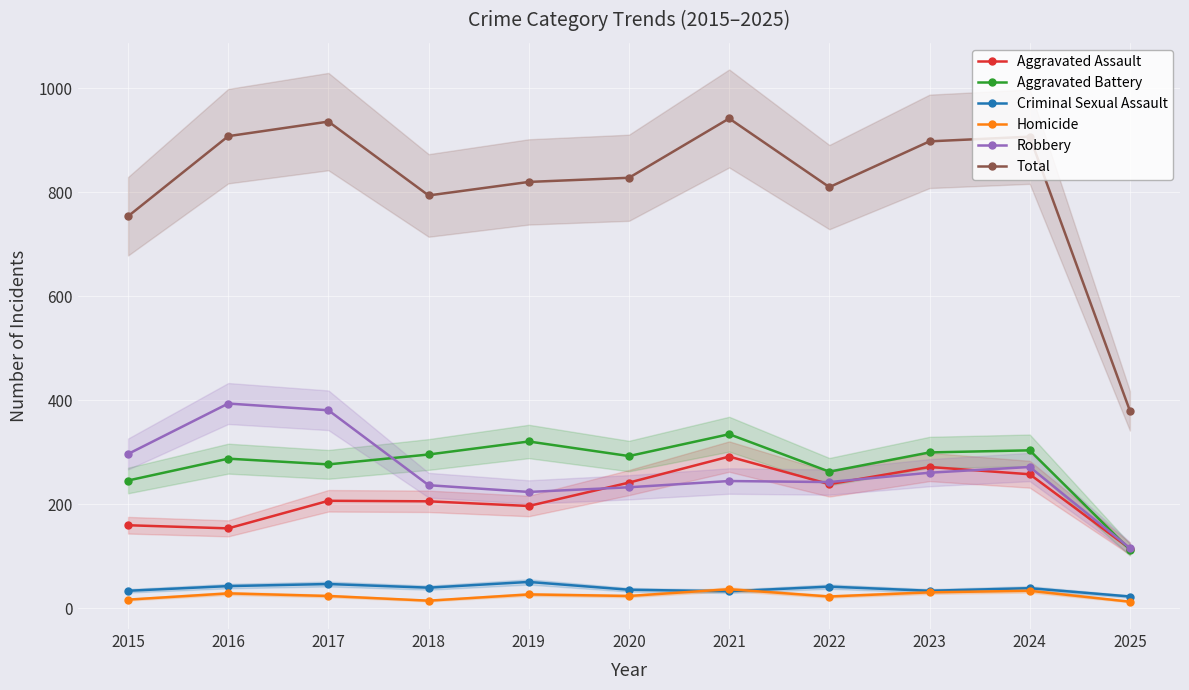

How many intersections are there between Homicide and Criminal Sexual Assault?

2